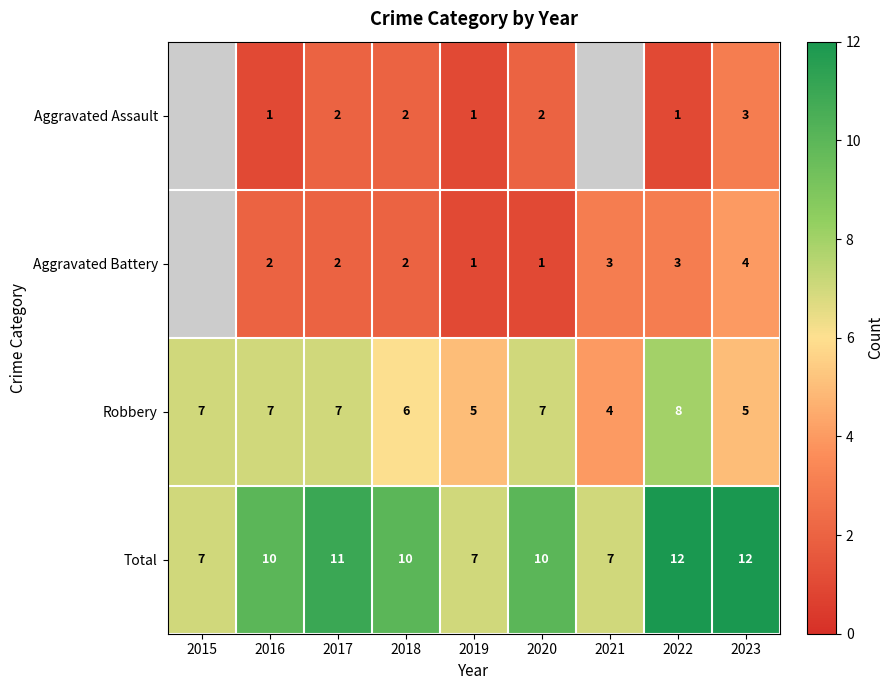

The value of Robbery at 2021 is 2. True or false?

False